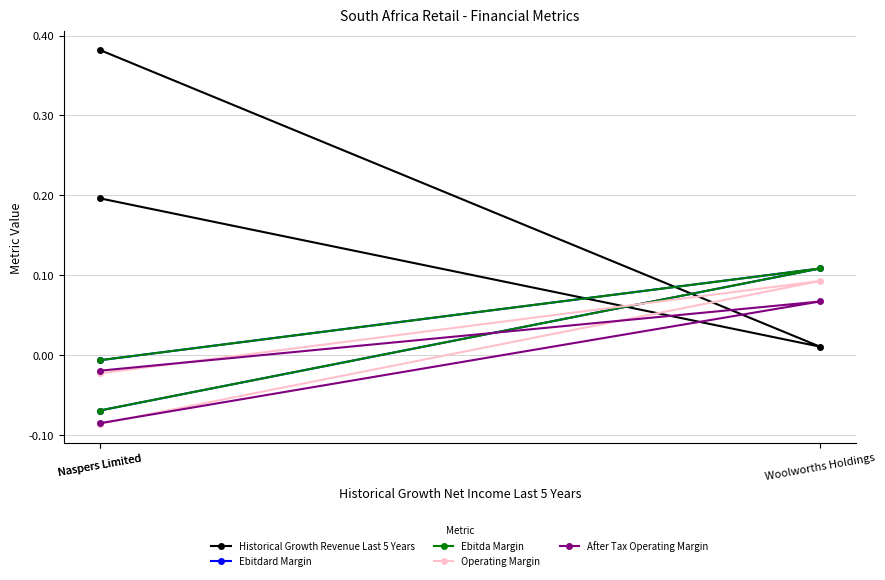

What is the difference between the maximum and second lowest values in the Operating Margin series?

0.1